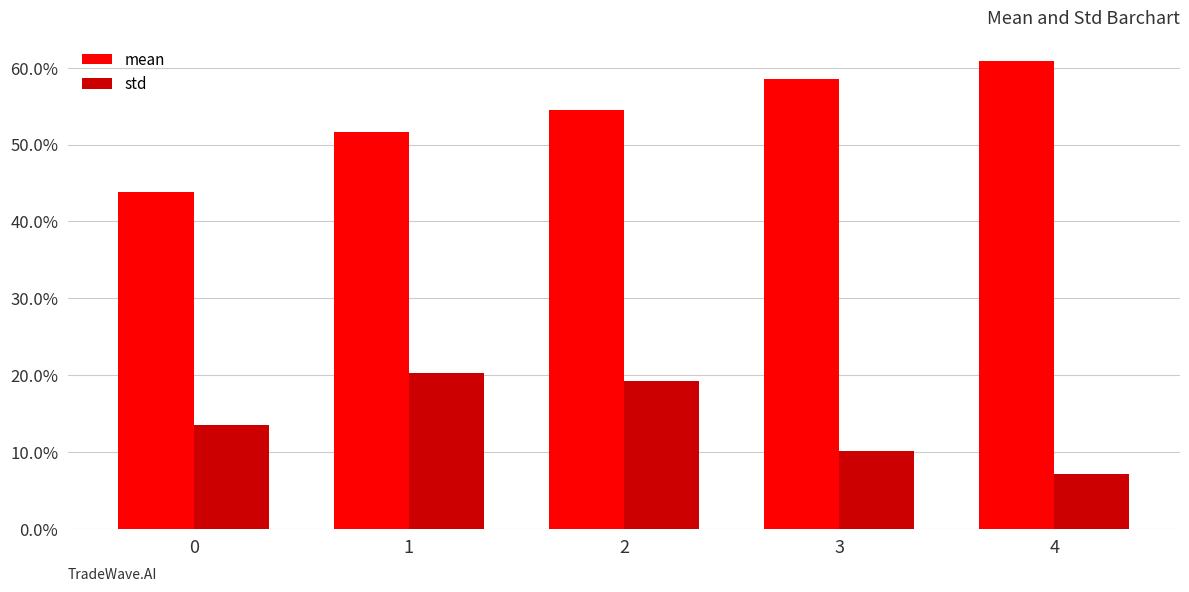

What is the difference between the maximum and minimum values in the mean series?

0.2